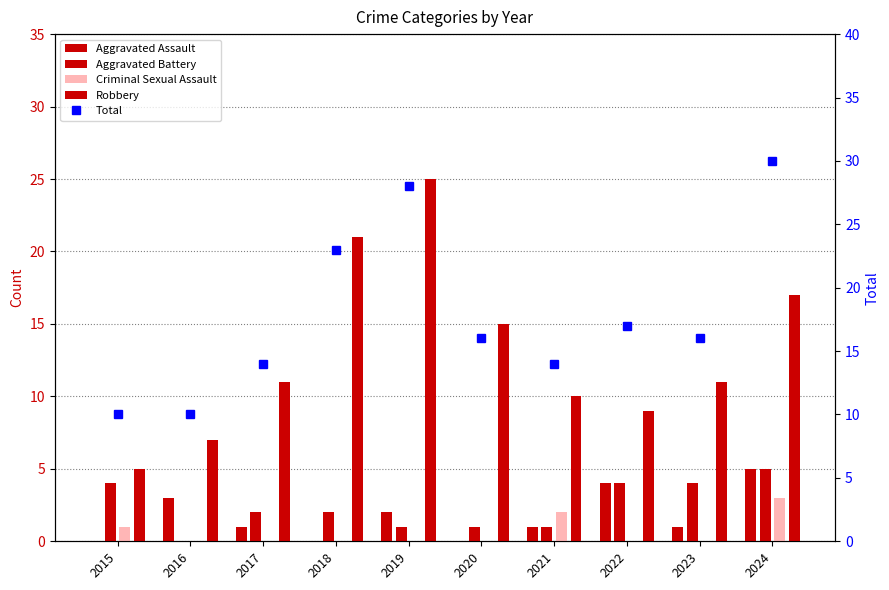

Reading left to right, what are all the values shown in this chart?

Aggravated Assault: 2015=0	2016=3	2017=1	2018=0	2019=2	2020=0	2021=1	2022=4	2023=1	2024=5
Aggravated Battery: 2015=4	2016=0	2017=2	2018=2	2019=1	2020=1	2021=1	2022=4	2023=4	2024=5
Criminal Sexual Assault: 2015=1	2016=0	2017=0	2018=0	2019=0	2020=0	2021=2	2022=0	2023=0	2024=3
Robbery: 2015=5	2016=7	2017=11	2018=21	2019=25	2020=15	2021=10	2022=9	2023=11	2024=17
Total: 2015=10	2016=10	2017=14	2018=23	2019=28	2020=16	2021=14	2022=17	2023=16	2024=30